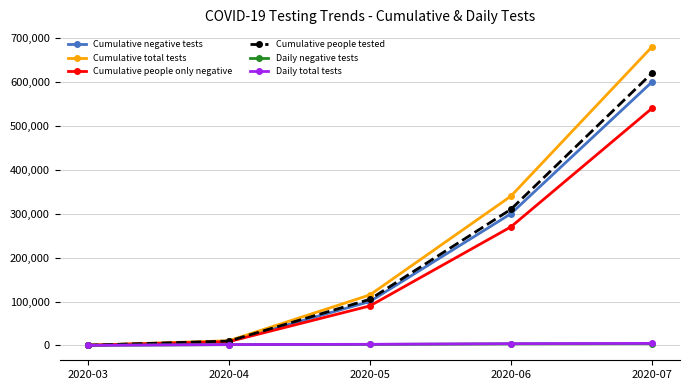

What is the minimum value shown in the chart?

95